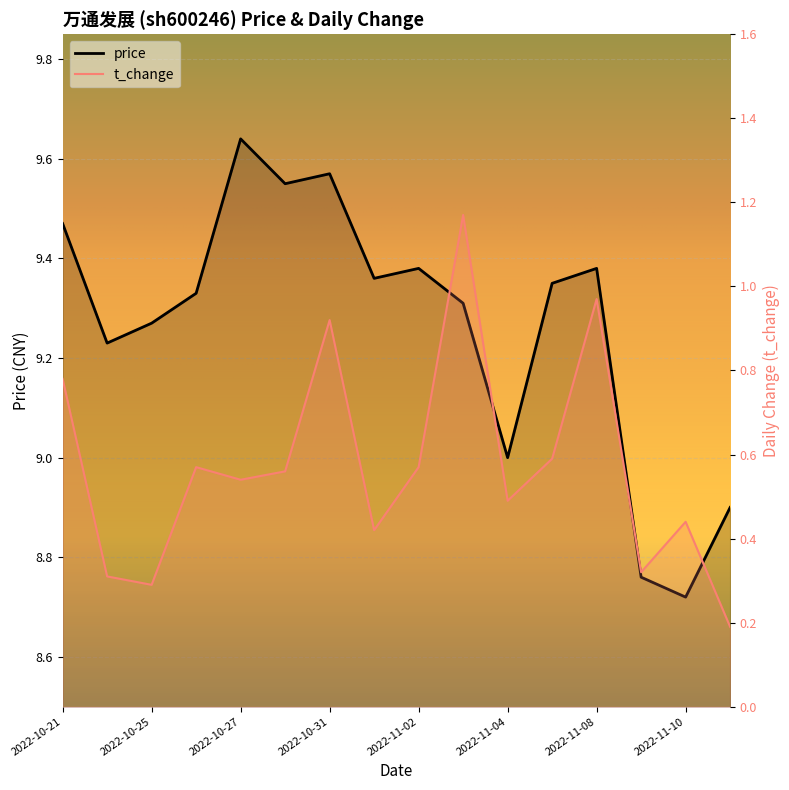

Count the number of data series in this chart.

2